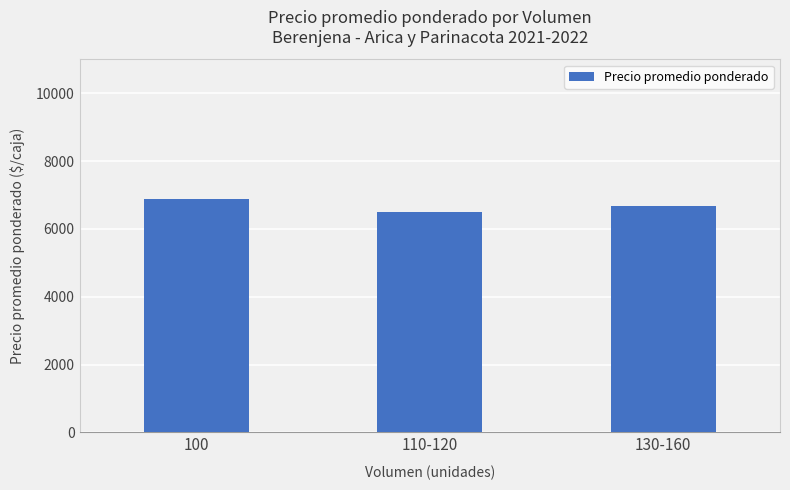

What is the change in value from 110-120 to 130-160?

+183